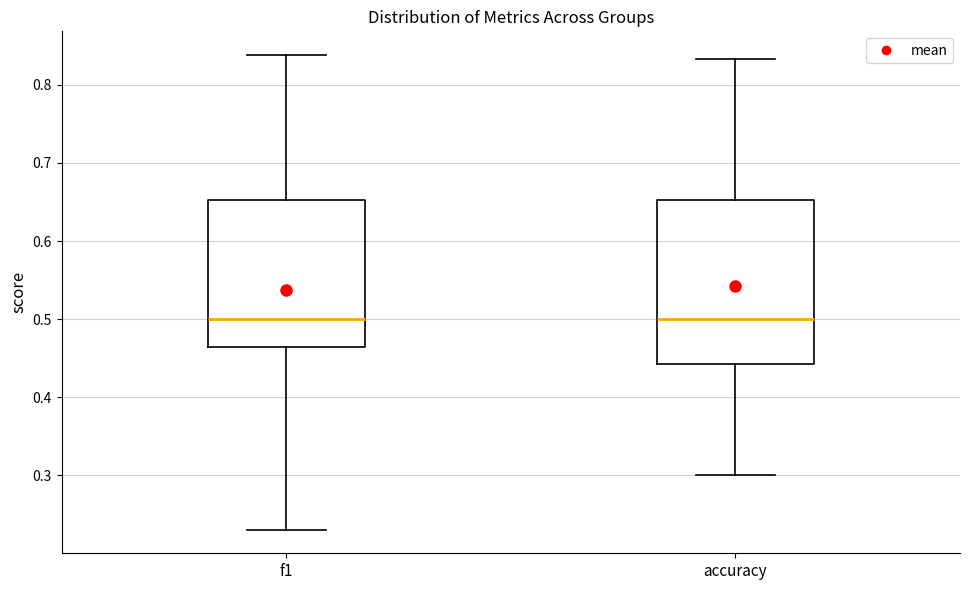

Reading left to right, transcribe this box plot: for each box, give where its median line is, the range the box spans, and where its two whiskers end, as read against the y-axis. The values are not printed on the chart, so give them approximately, as read against the axis.

f1: median 0.50, box 0.46 to 0.65, whiskers 0.23 to 0.84
accuracy: median 0.50, box 0.44 to 0.65, whiskers 0.30 to 0.83